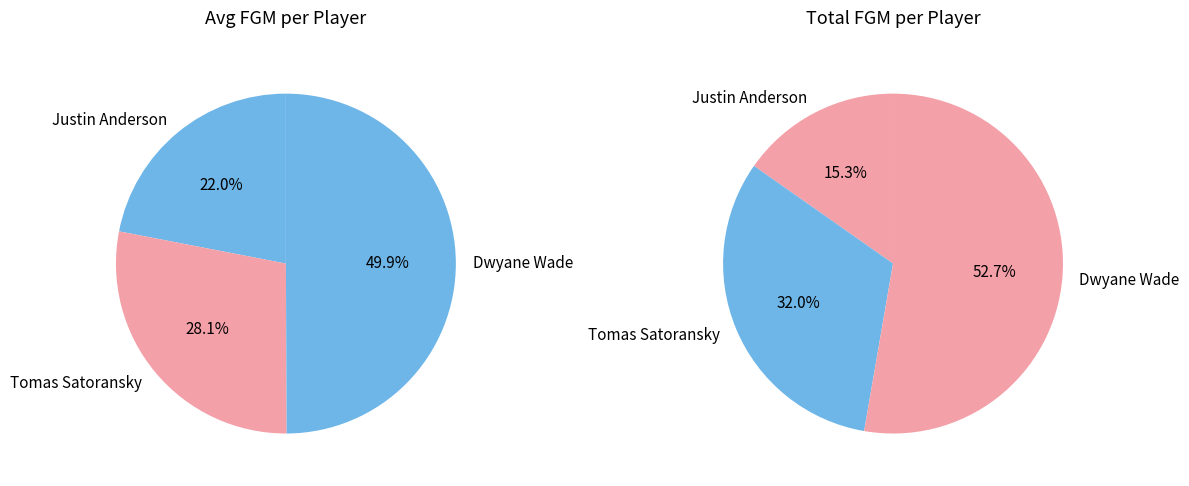

What is the ratio of the value at Justin Anderson to the value at Tomas Satoransky?

0.8